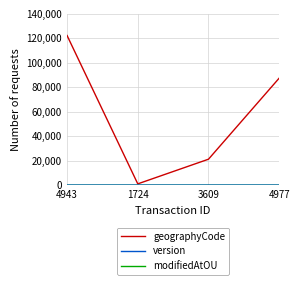

What is the maximum value shown in the chart?

122287